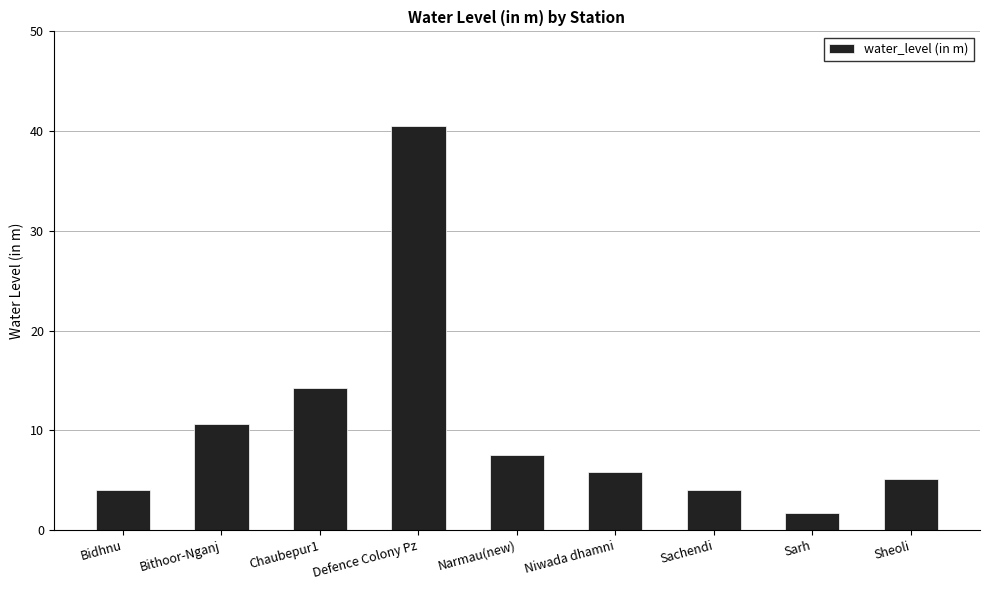

The value at Sheoli is 5.1. True or false?

True